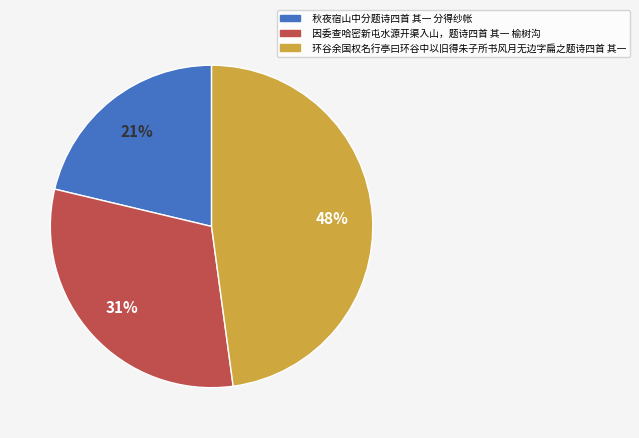

True or false: 秋夜宿山中分题诗四首 其一 分得纱帐 accounts for 28% of the total.

False